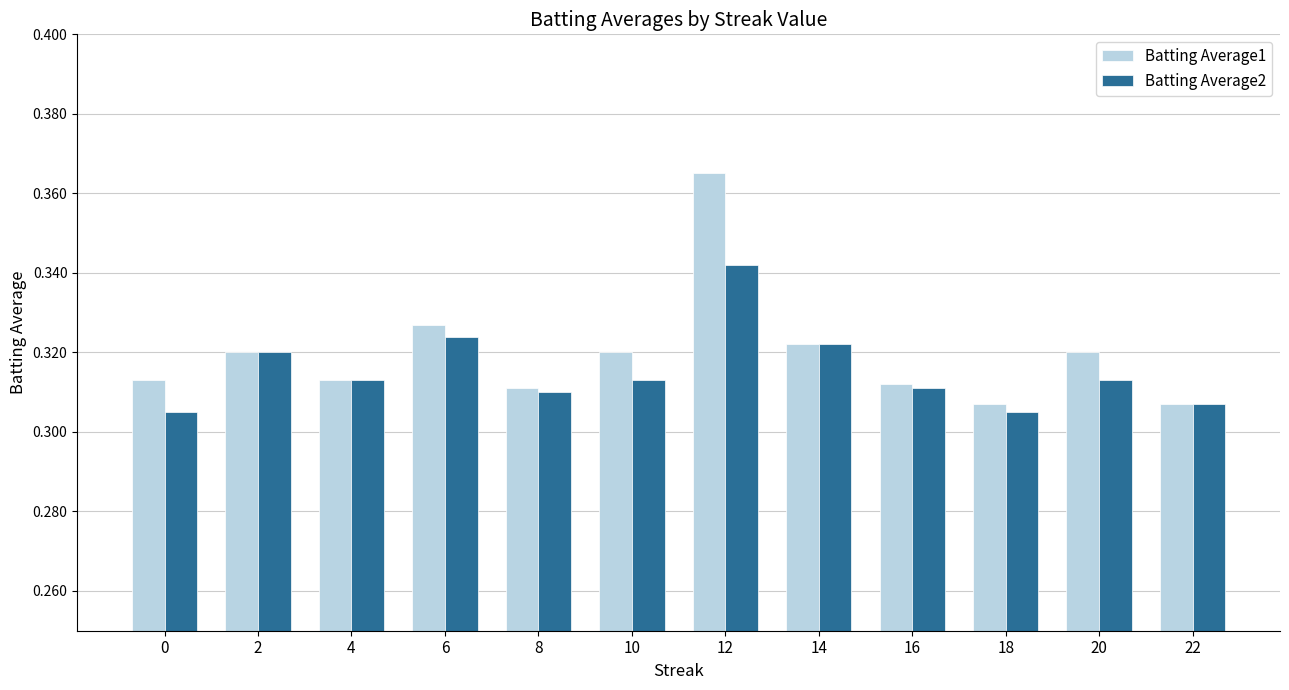

How many Batting Average2 values are between 0 and 1?

12